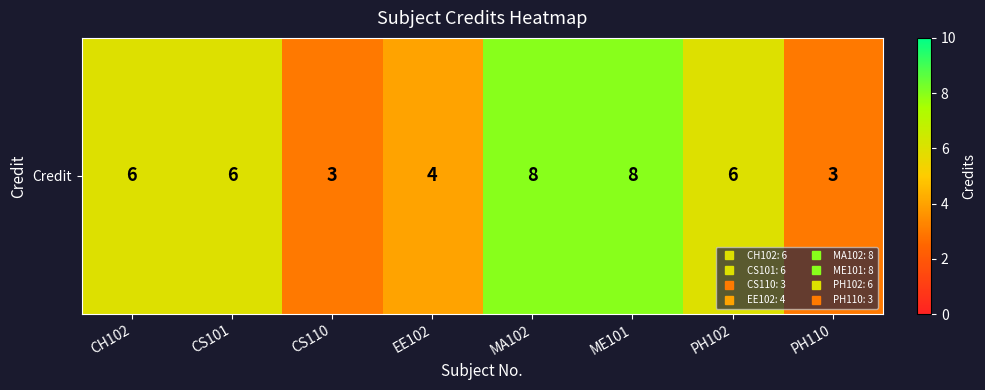

Between MA102 and PH110, which is larger?

MA102